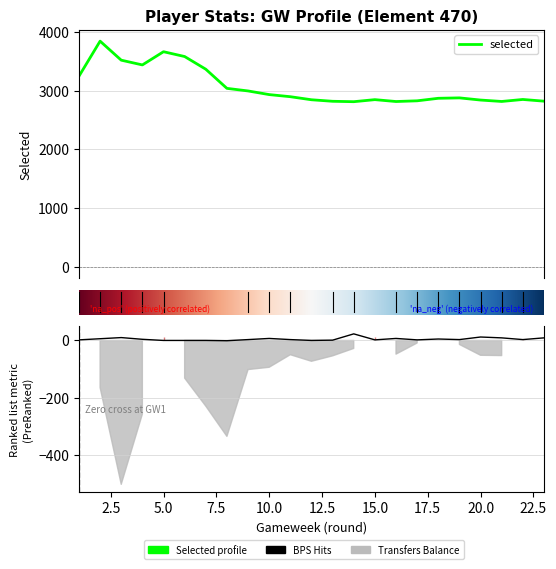

True or false: selected and bps intersect in this chart.

False